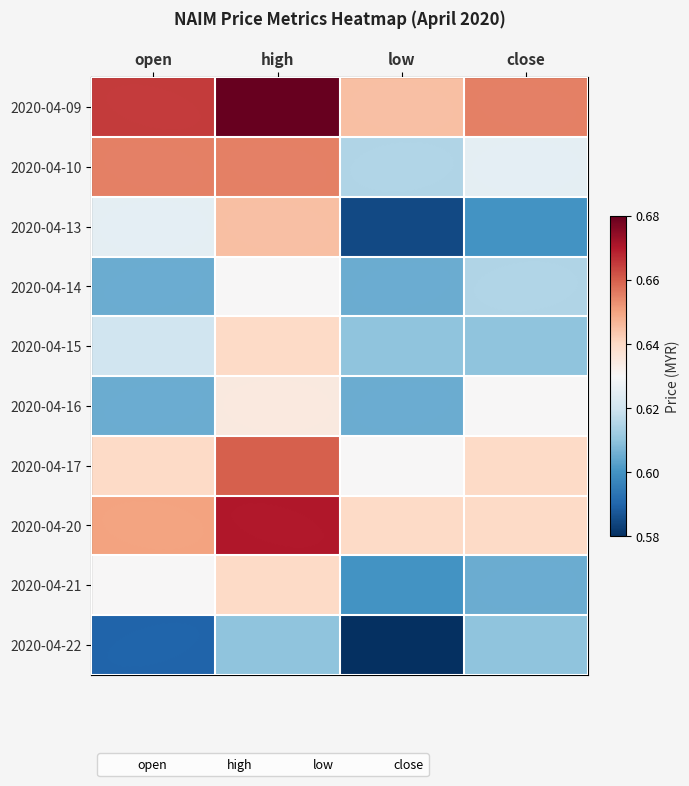

At how many categories does at least one series exceed 0?

4